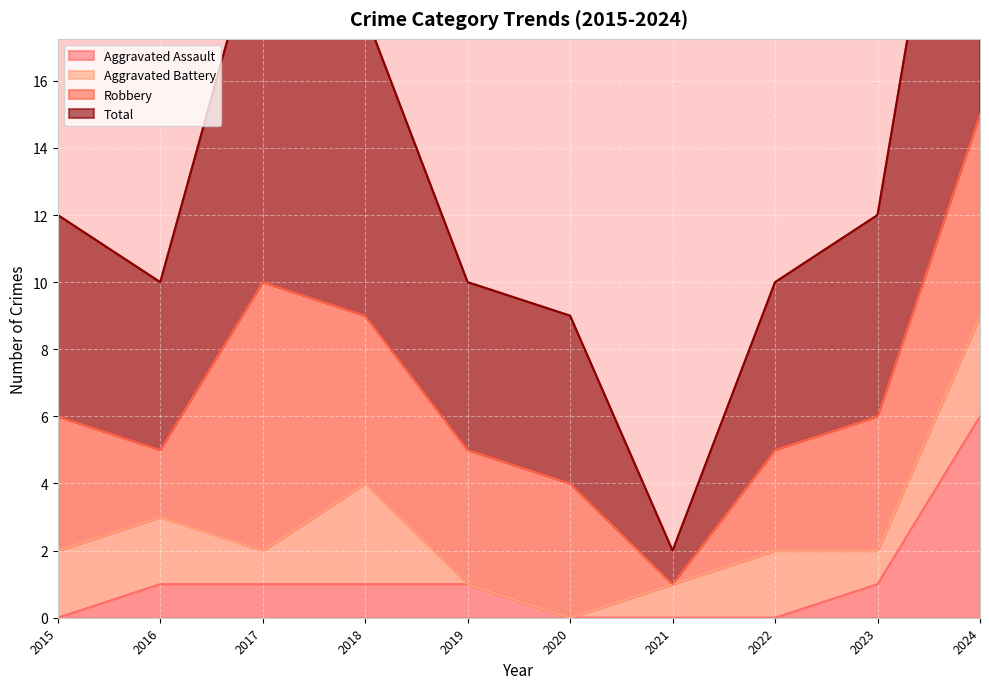

True or false: Aggravated Assault has a value of 0 at 2021.

True